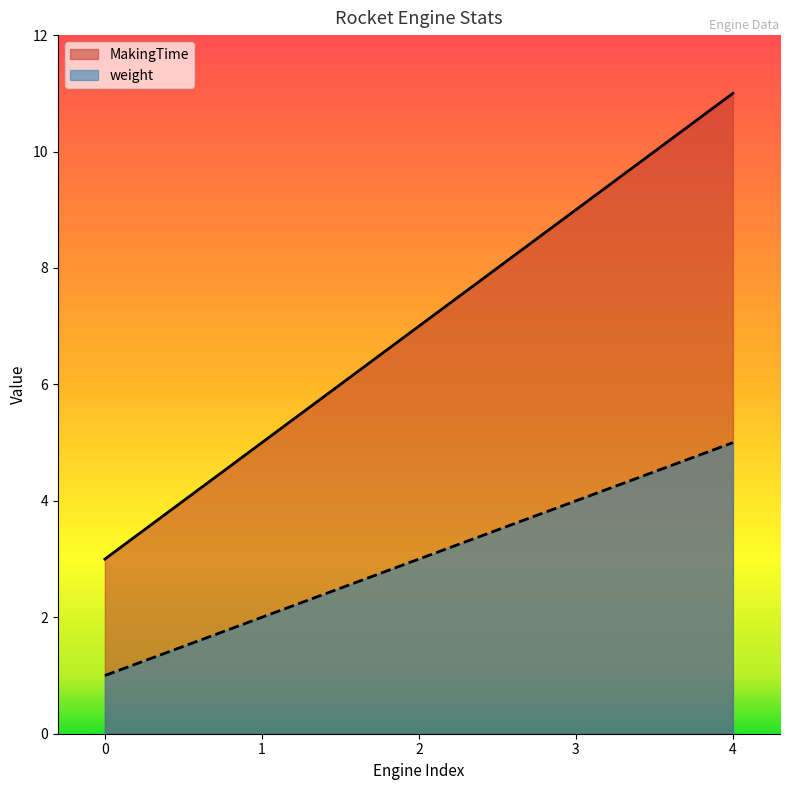

What is the total value across all series at 3?

13